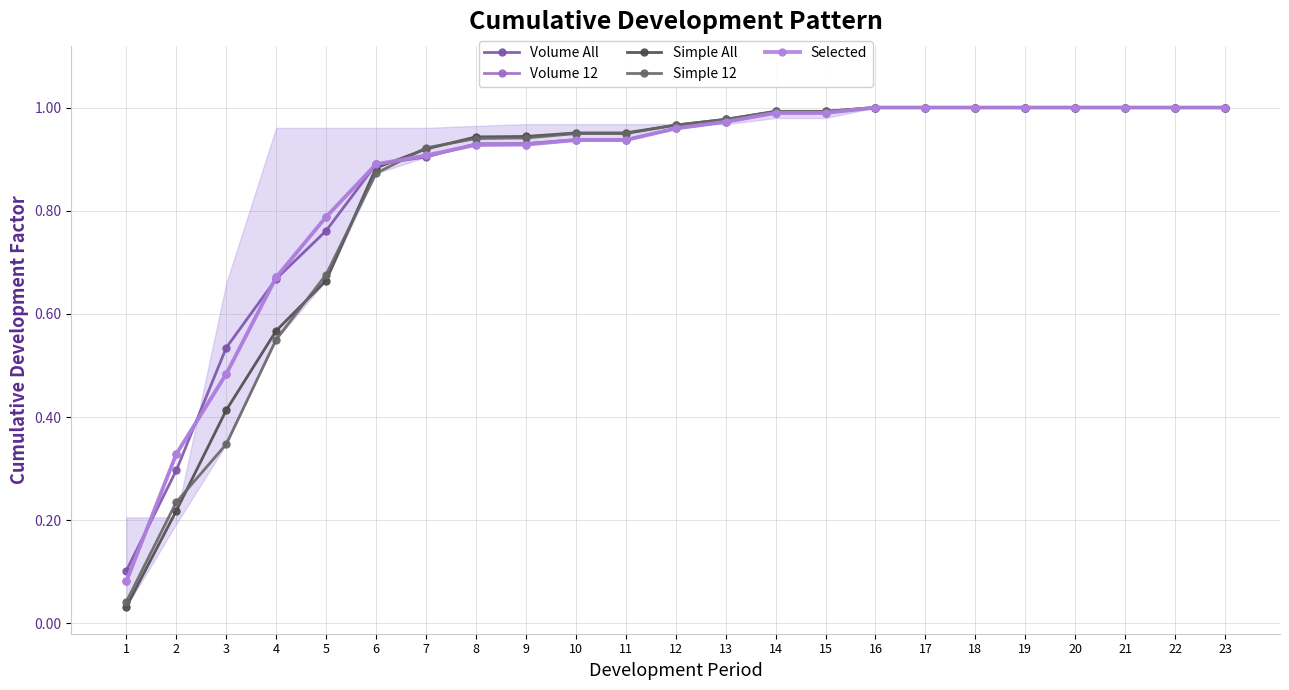

Between 20 and 6, which is larger?

20